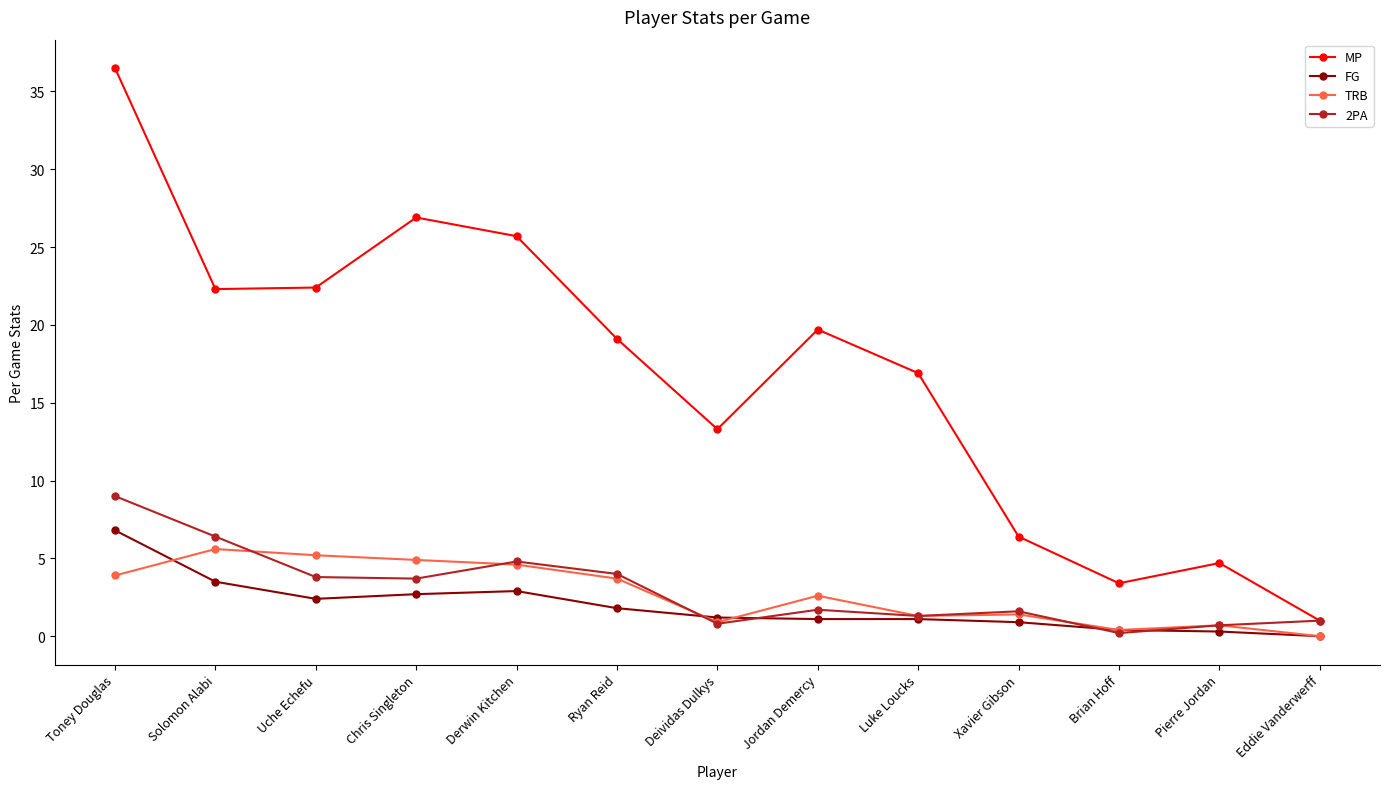

What is the sum of the MP values at Jordan Demercy and Brian Hoff?

23.1